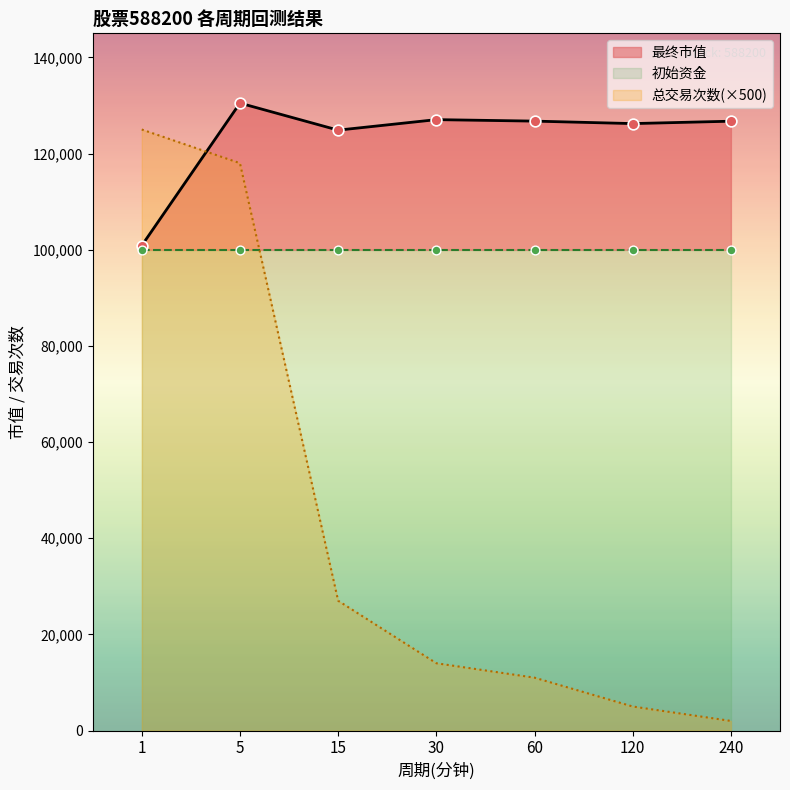

Which series has the largest total across all categories?

最终市值